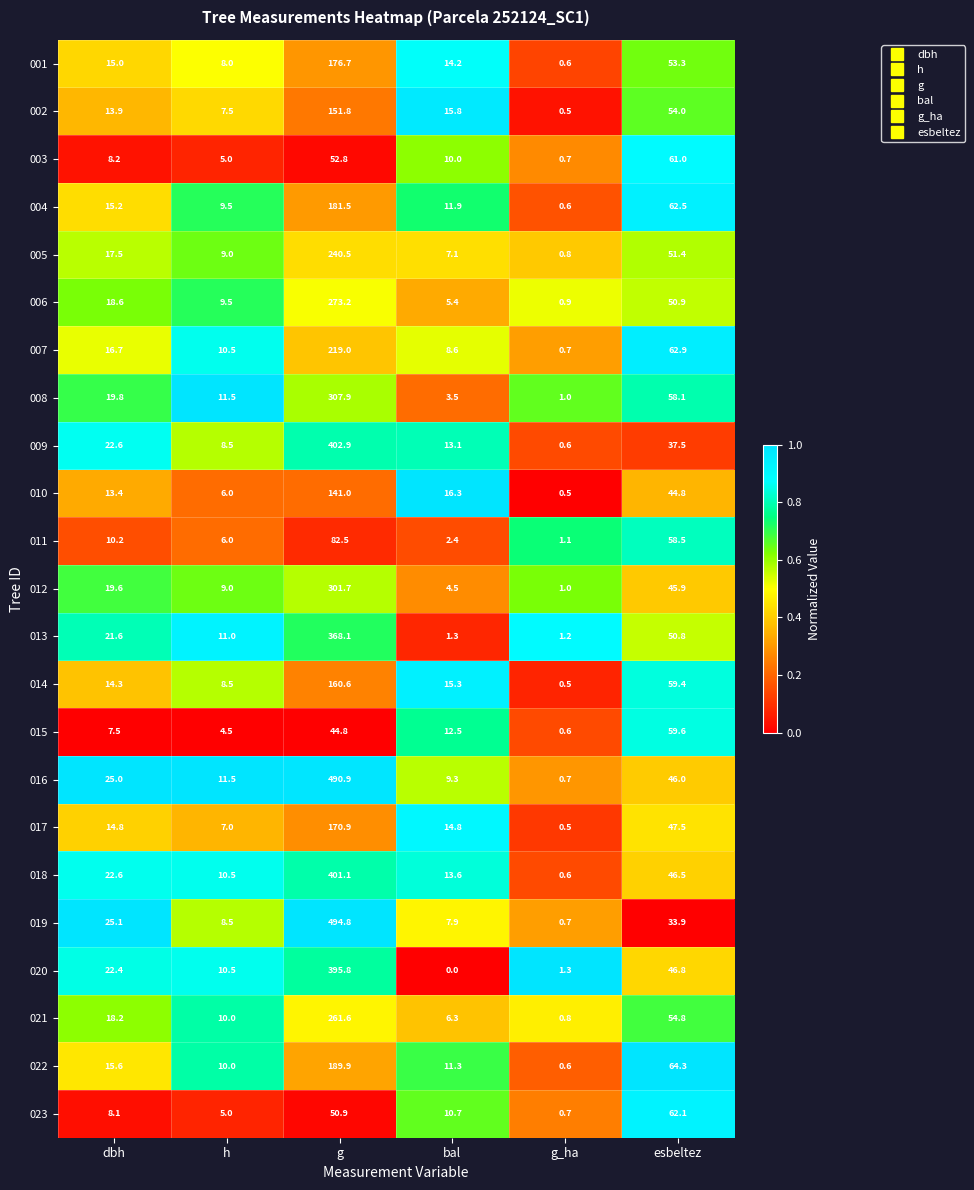

The 001 series shows 3.6 at h. True or false?

False